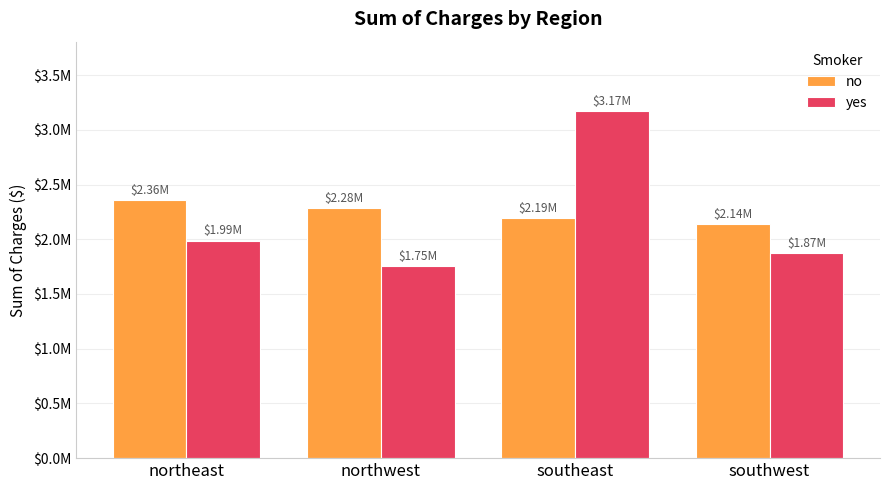

What are all the series names shown in the legend?

no, yes